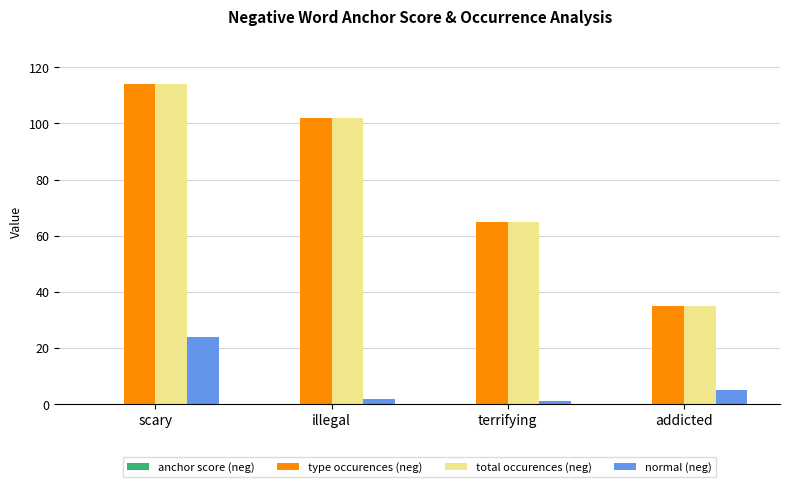

Where does the type occurences (neg) series first go above 102?

scary